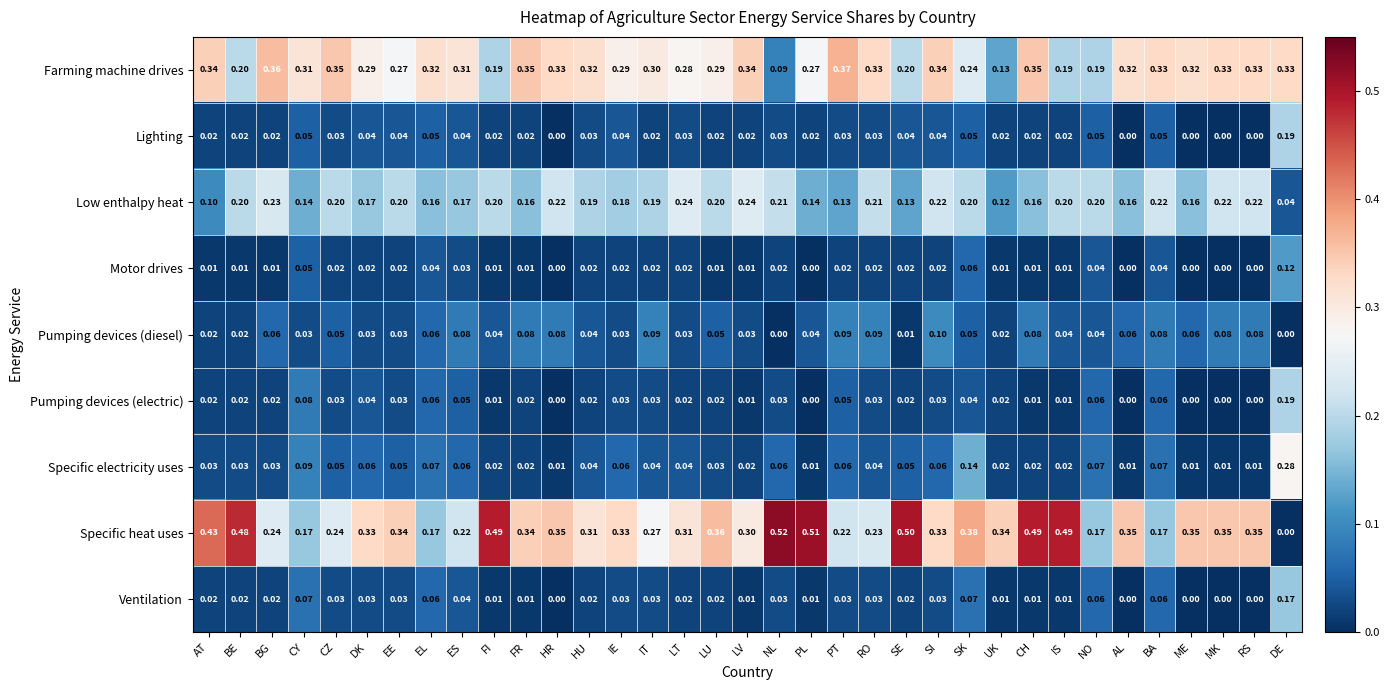

What is the total value across all series at NL?

1.0